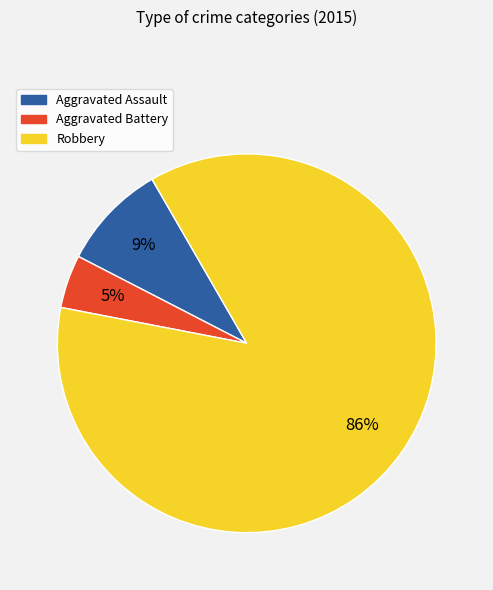

What percentage is the Aggravated Battery slice, to the nearest percent?

5%